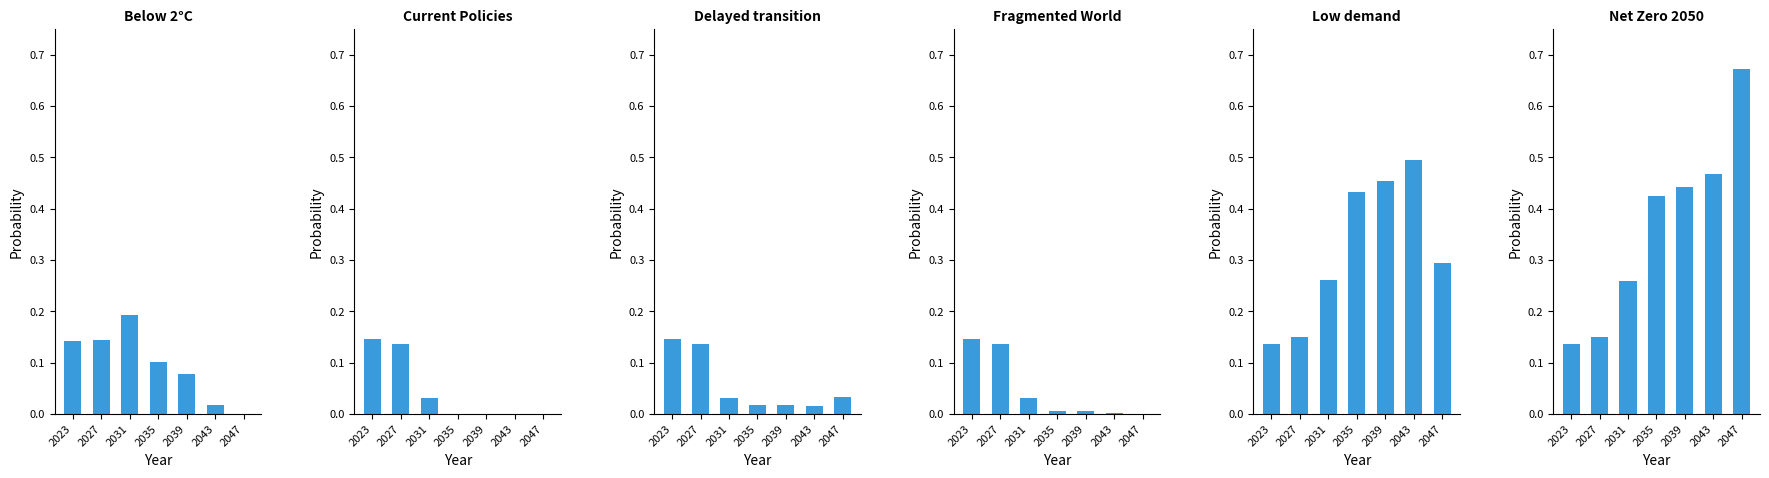

The value of Current Policies at 2027 is 0.1. True or false?

True